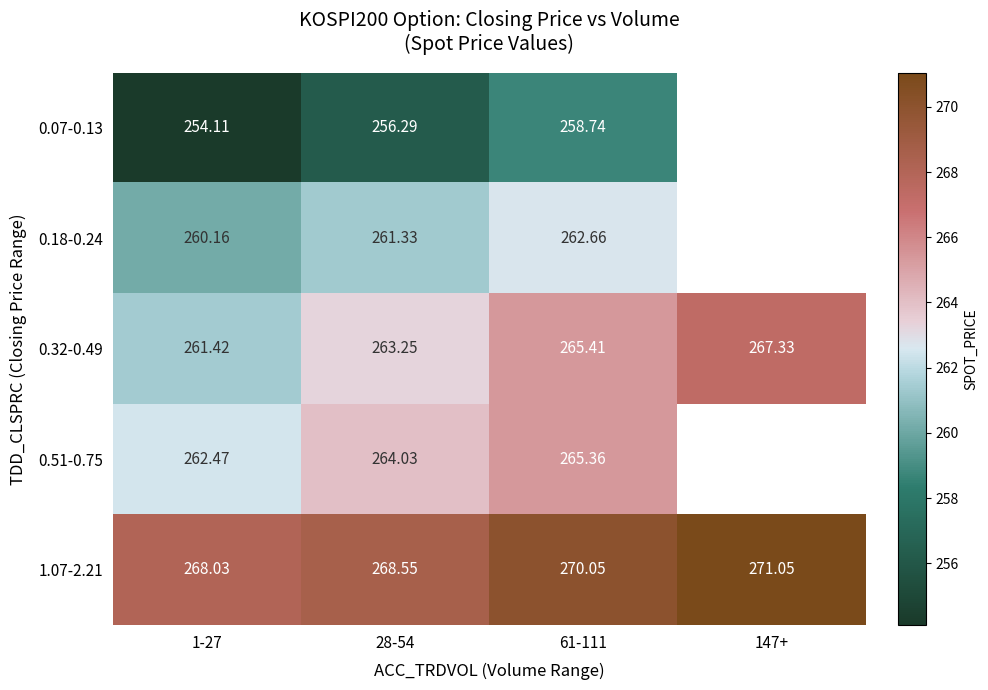

Which series changed the most between 1-27 and 28-54?

0.07-0.13